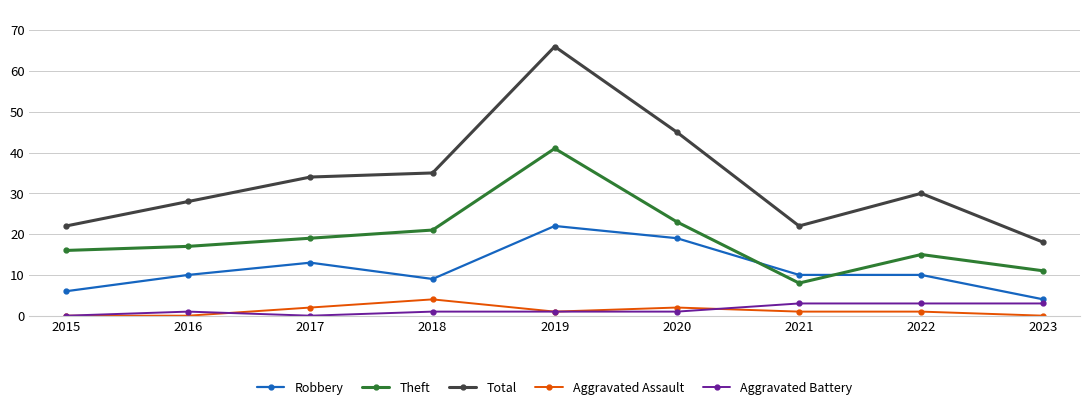

True or false: Robbery and Aggravated Battery intersect in this chart.

False